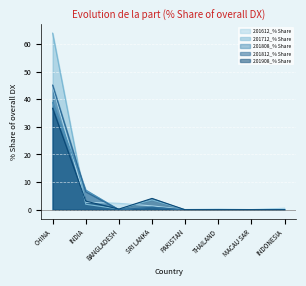

At which label is 201812_% Share closest to 22?

INDIA